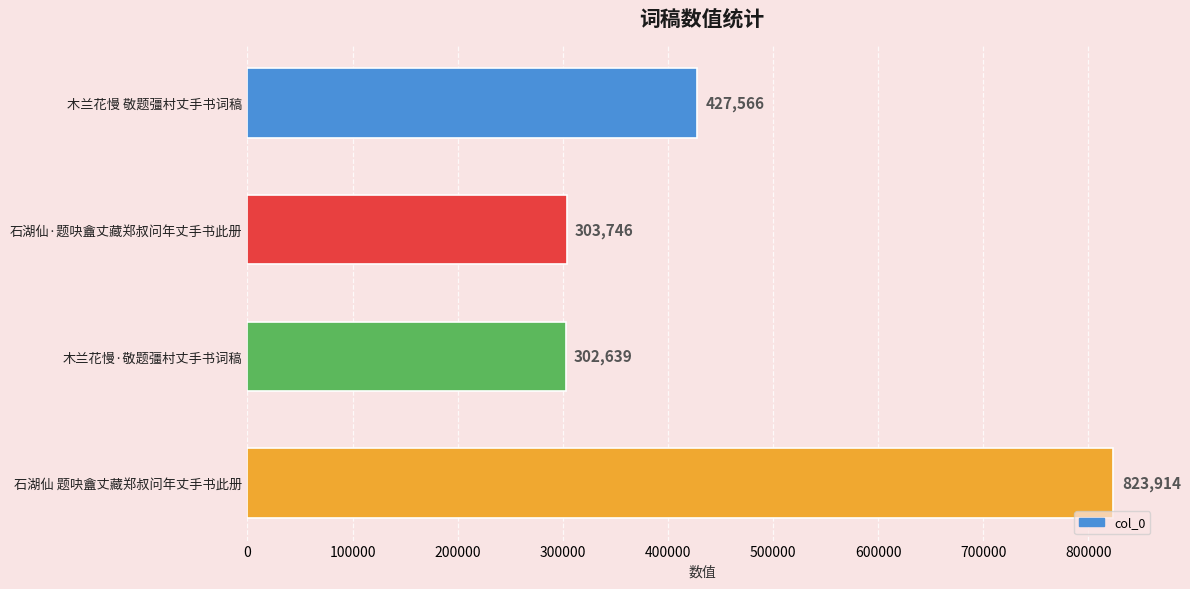

Rank the categories by value from lowest to highest.

木兰花慢·敬题彊村丈手书词稿, 石湖仙·题吷盦丈藏郑叔问年丈手书此册, 木兰花慢 敬题彊村丈手书词稿, 石湖仙 题吷盦丈藏郑叔问年丈手书此册